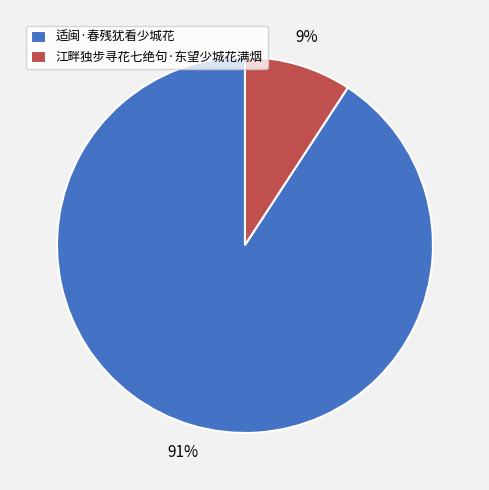

To the nearest percent, what percentage of the pie is 适闽·春残犹看少城花?

91%